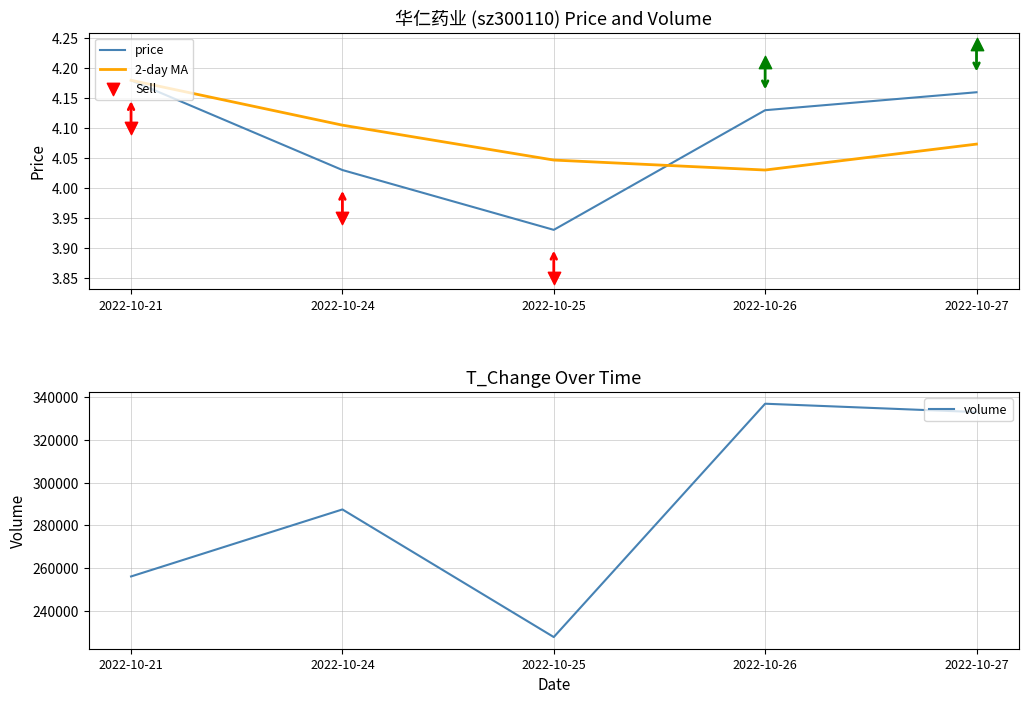

Which series has the largest total across all categories?

volume